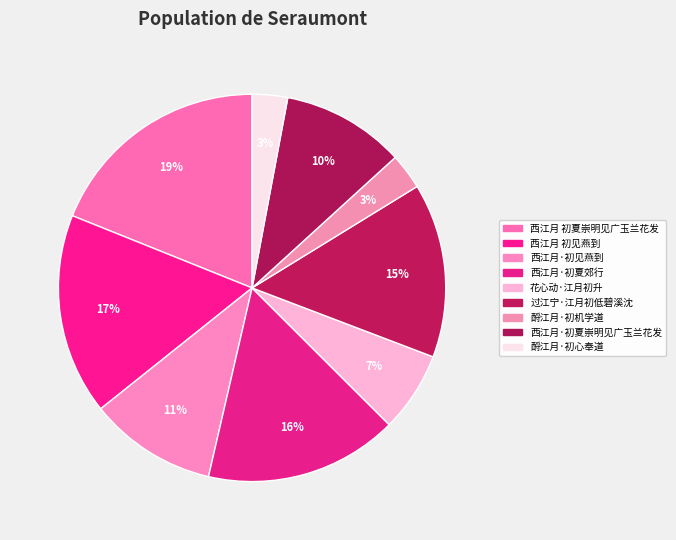

How many segments does this pie chart have?

9